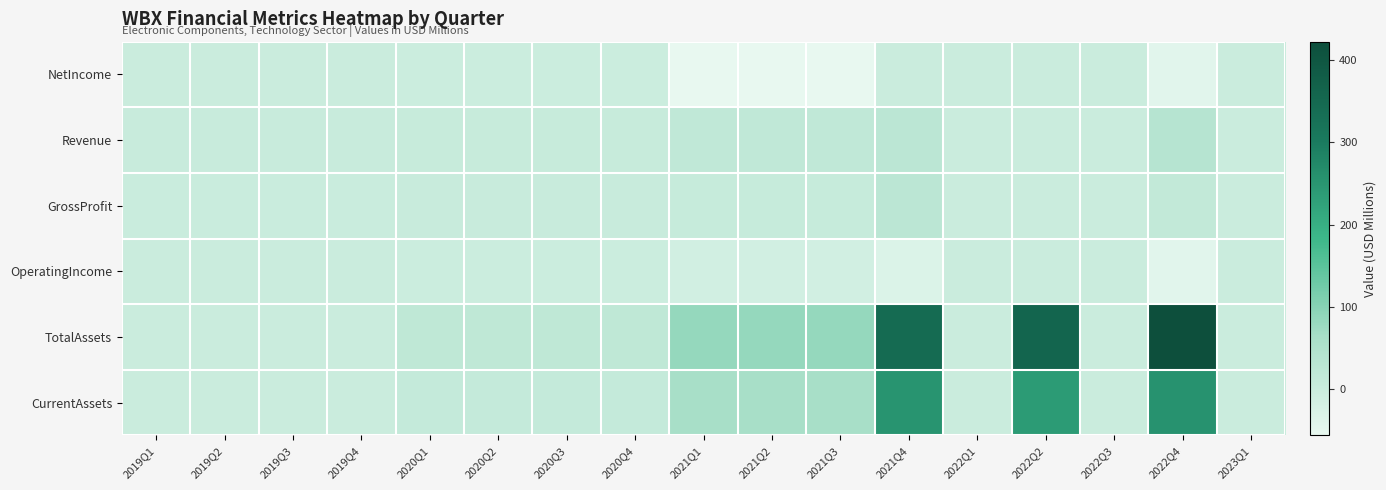

What is the maximum value shown in the chart?

422.0